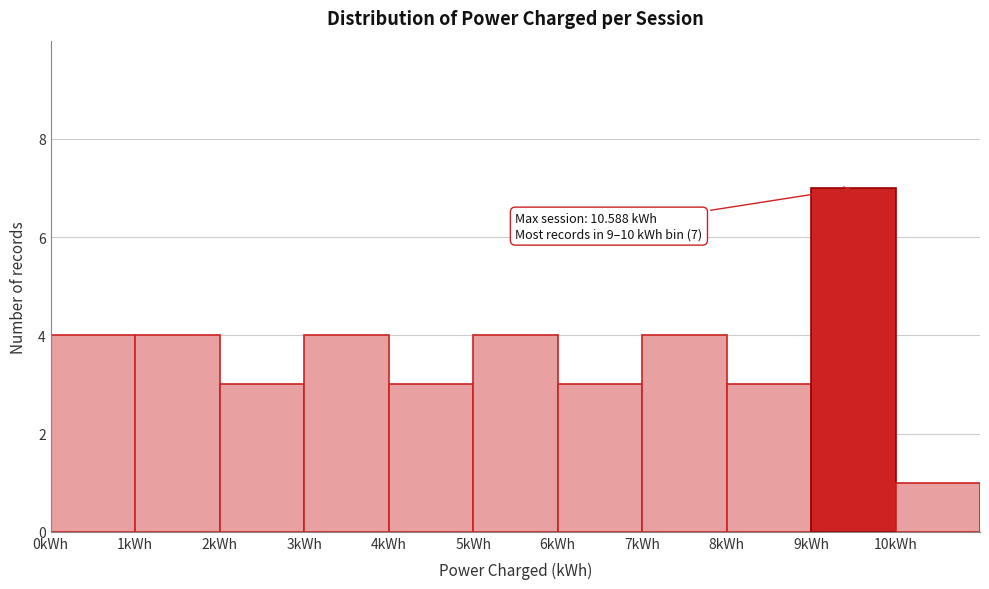

Over which range of the x-axis is the bar tallest?

9 to 10